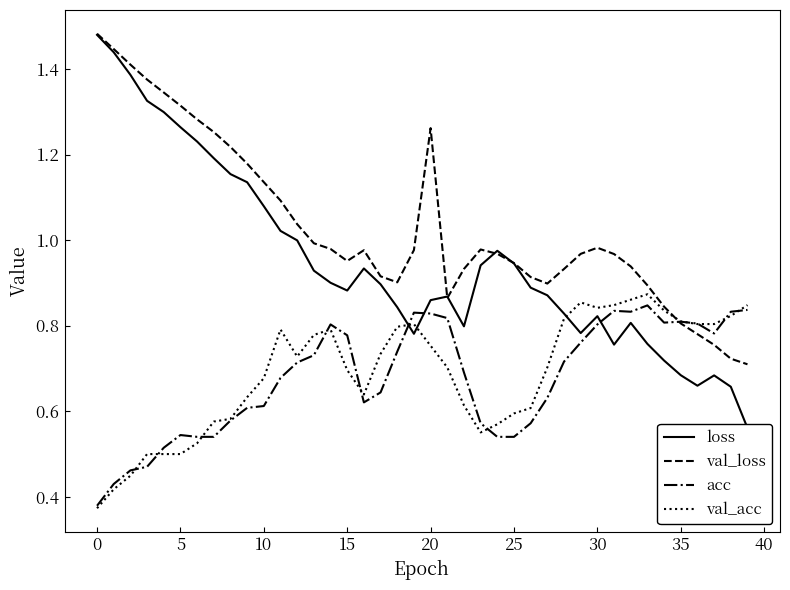

Between 21 and 19, which is larger?

21